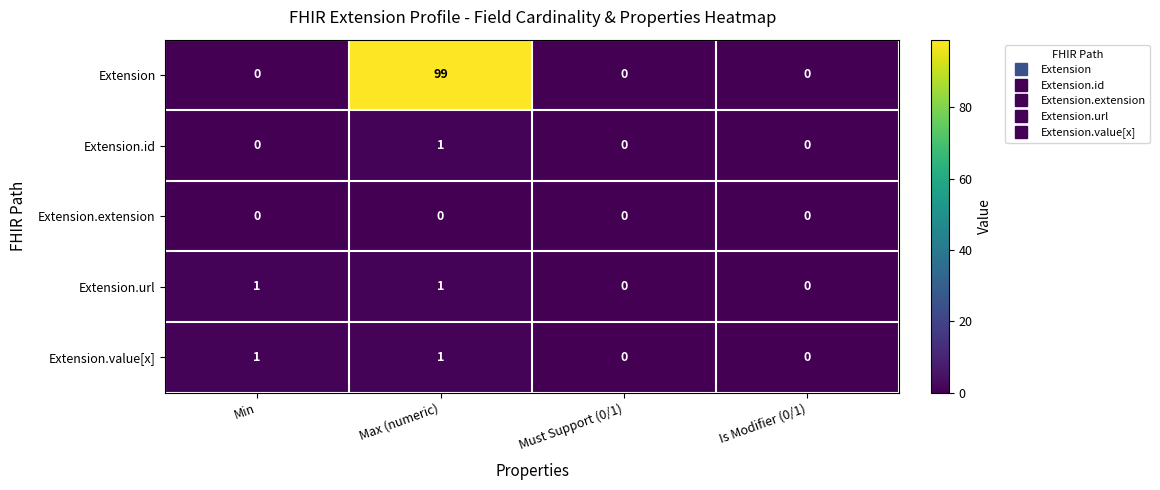

Which series has the largest range (max minus min)?

Extension